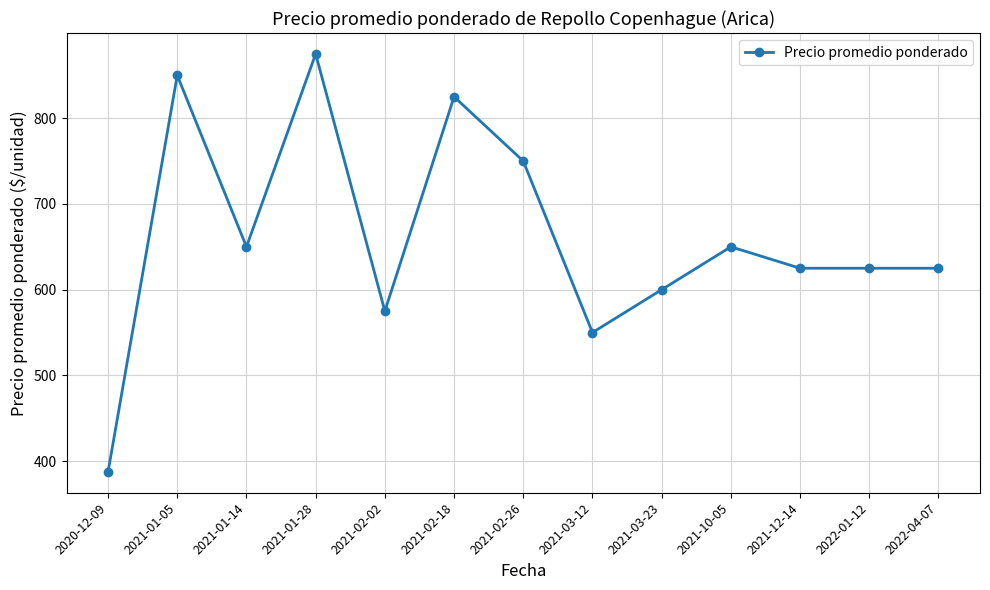

What is the ratio of the value at 2021-01-05 to the value at 2021-02-02?

1.5